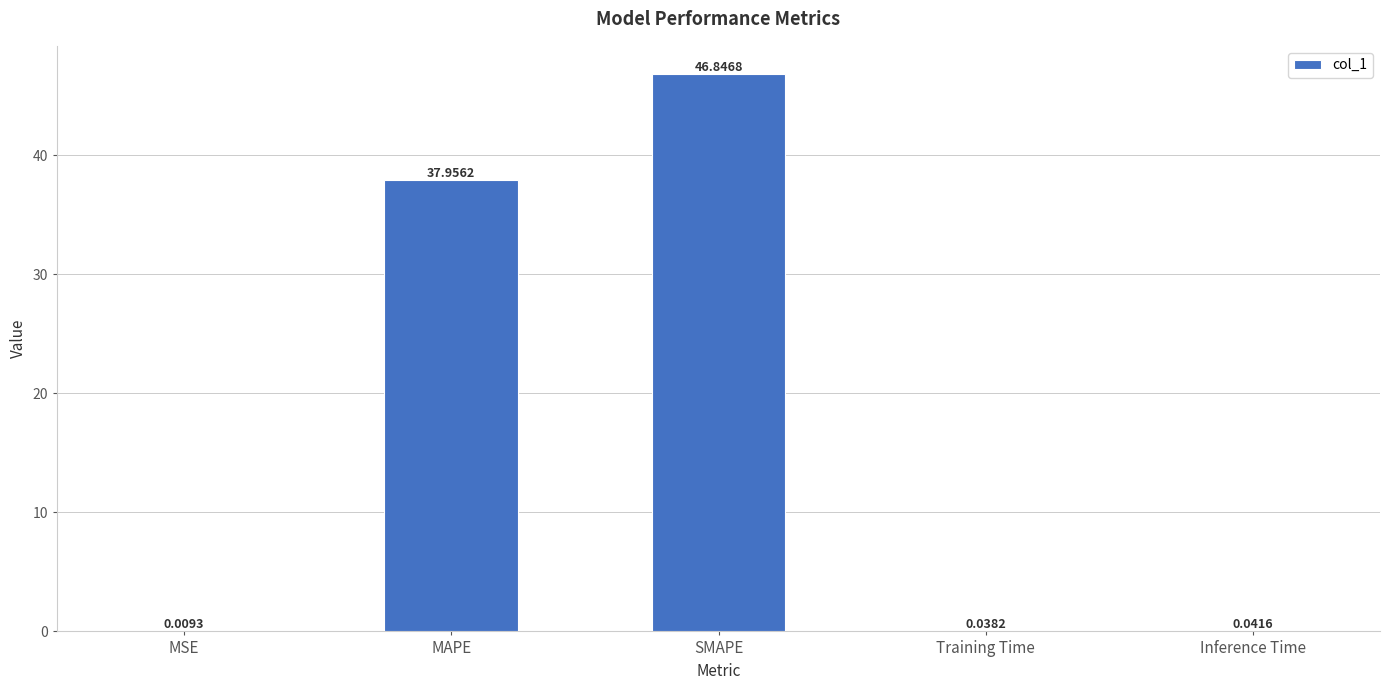

Are the bars horizontal?

No